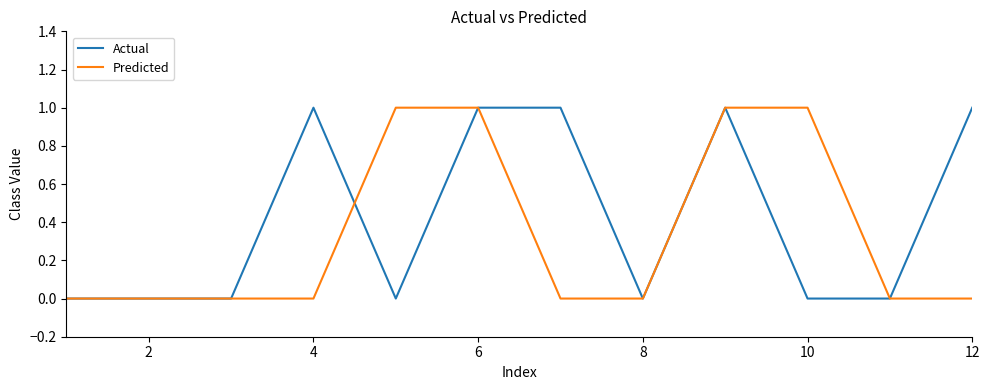

List the series in order of their overall mean, lowest first.

Predicted, Actual